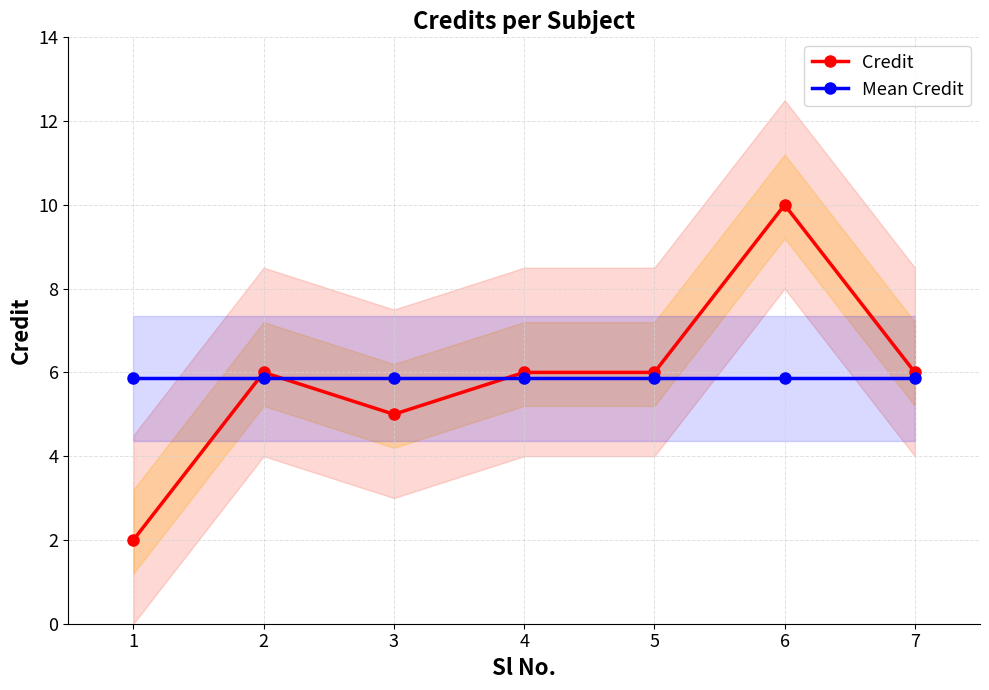

Which category has the highest value across all series?

6